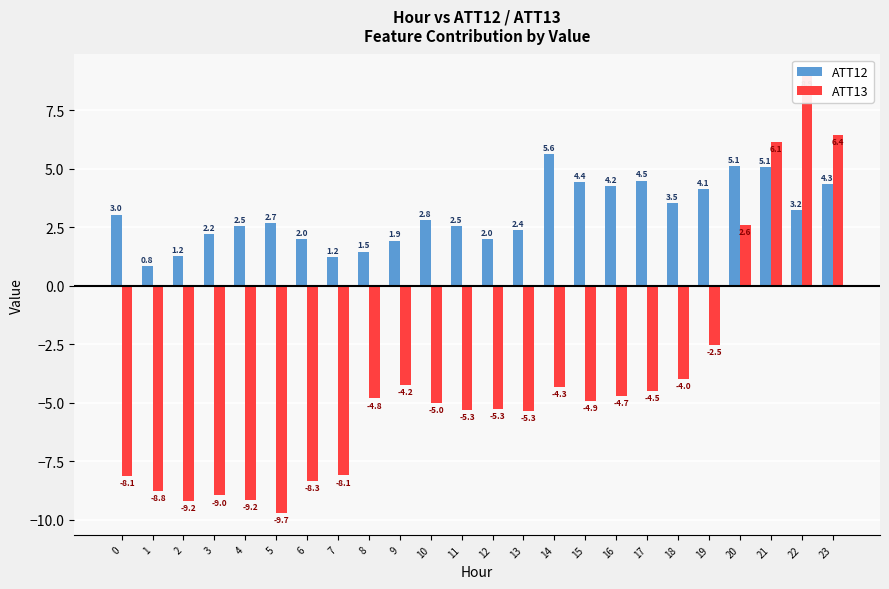

What is the difference between the highest and lowest values at 10?

7.8